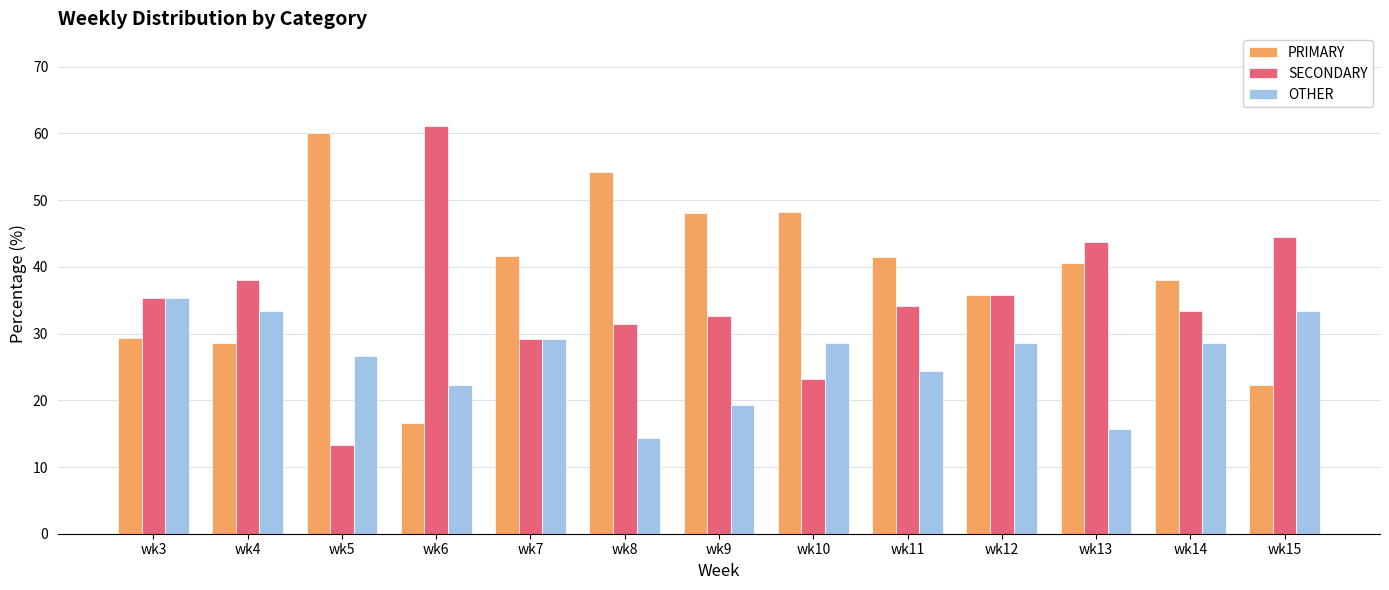

The SECONDARY series shows 76.2 at wk13. True or false?

False